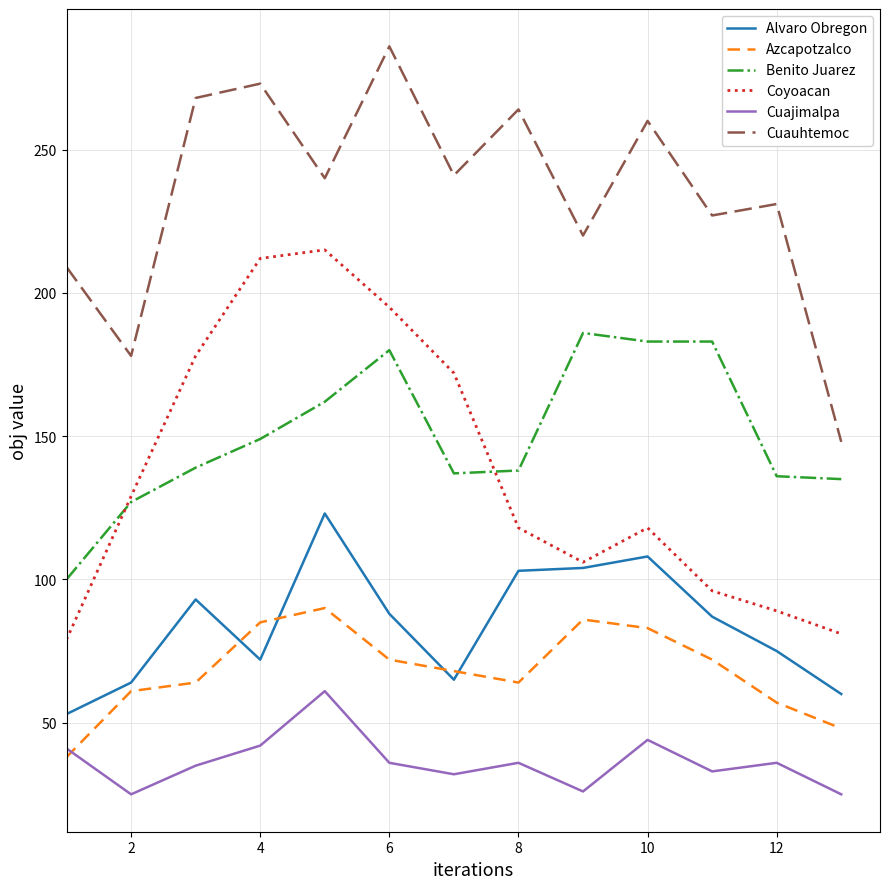

Rank the series by their maximum value, from highest to lowest.

Cuauhtemoc, Coyoacan, Benito Juarez, Alvaro Obregon, Azcapotzalco, Cuajimalpa